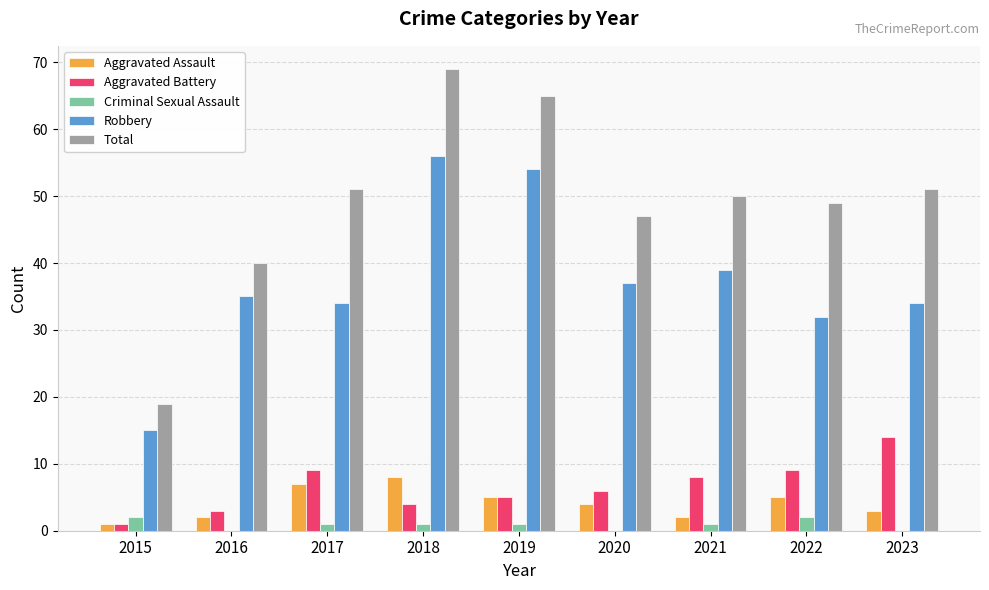

Is it true that Total equals 15 at 2017?

False